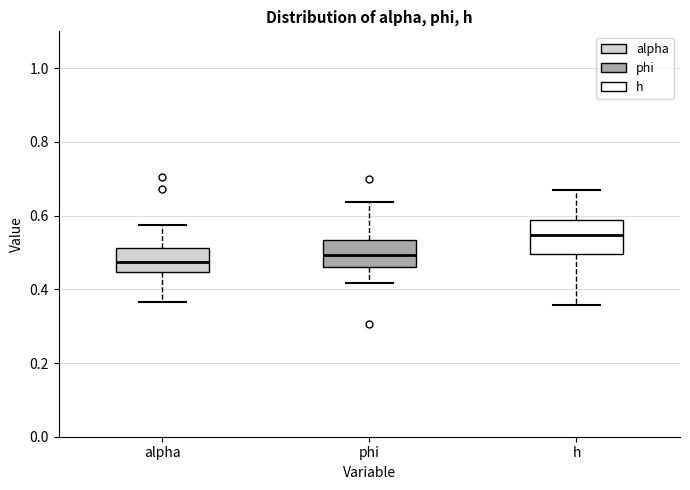

Reading left to right, read every box against the y-axis: the position of its median line, the range the box covers, and the ends of its whiskers. The values are not printed on the chart, so give them approximately, as read against the axis.

alpha: median 0.48, box 0.44 to 0.52, whiskers 0.36 to 0.58
phi: median 0.50, box 0.46 to 0.54, whiskers 0.42 to 0.64
h: median 0.54, box 0.50 to 0.58, whiskers 0.36 to 0.68